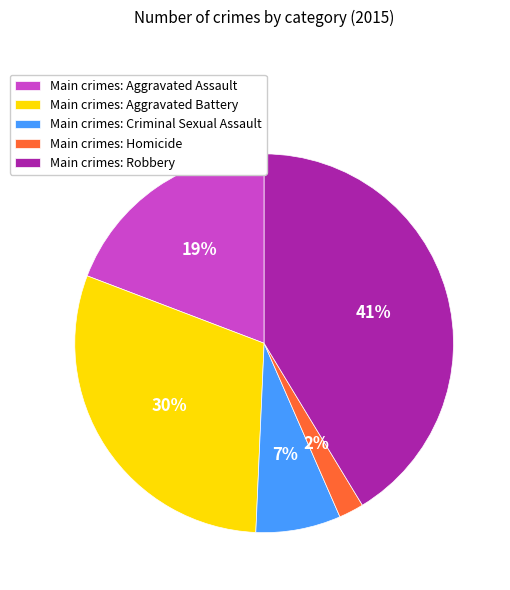

Rank the categories by value from highest to lowest.

Main crimes: Robbery, Main crimes: Aggravated Battery, Main crimes: Aggravated Assault, Main crimes: Criminal Sexual Assault, Main crimes: Homicide